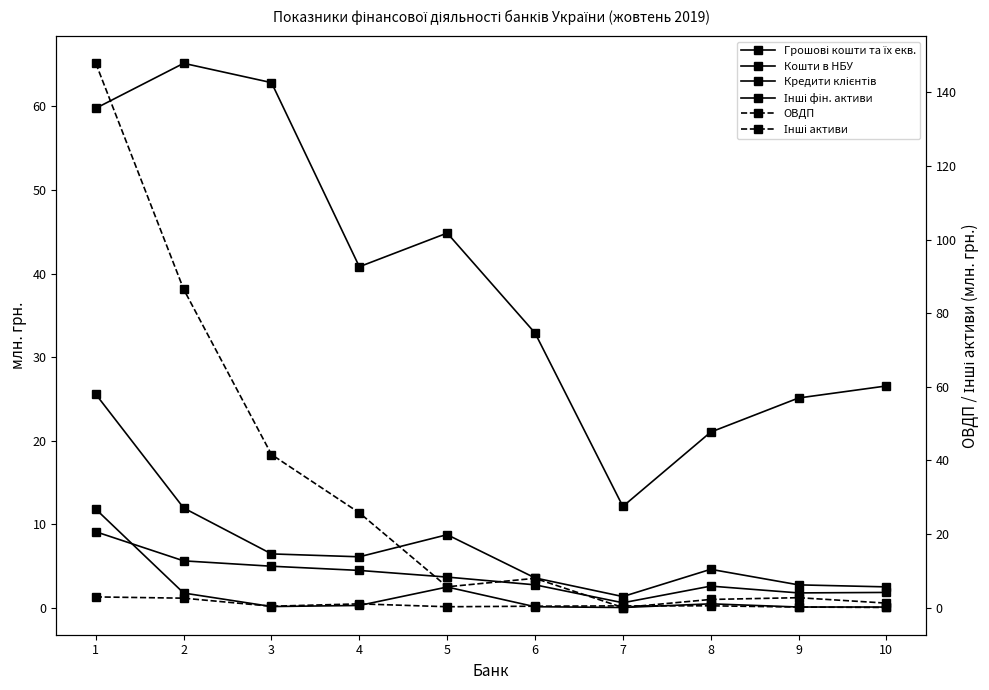

Which has a higher value, 10 or 3?

3